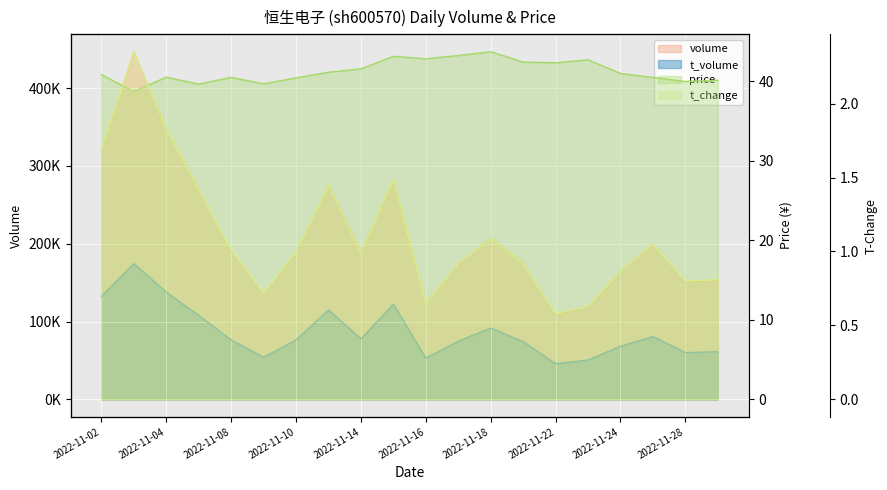

What is the spread (max minus min) of values at 2022-11-09?

136423.3